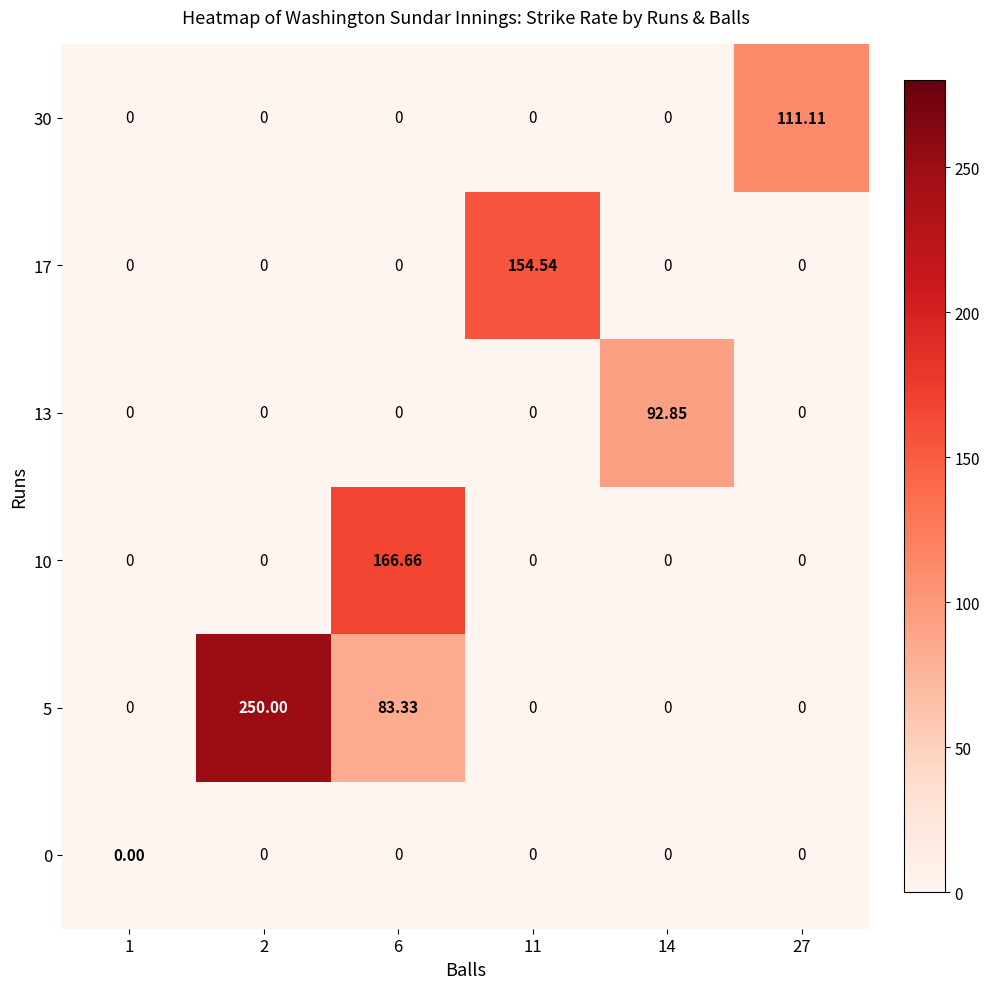

Count the number of data series in this chart.

6